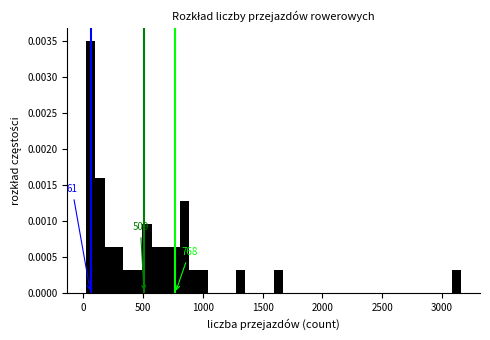

Read against the x-axis, roughly where is the centre of the tallest bar?

50